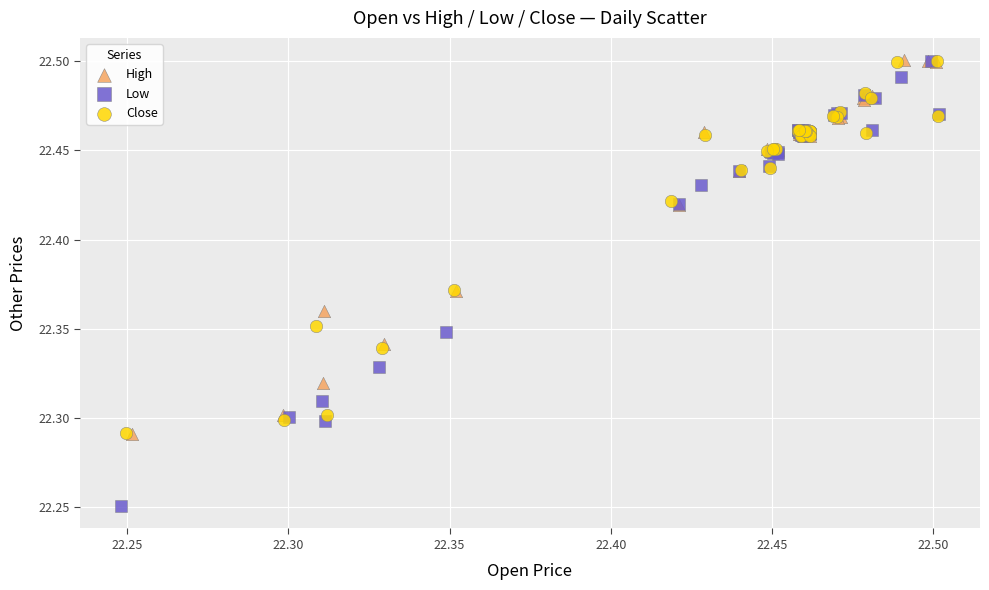

Which series contains the lowest Y value?

Low